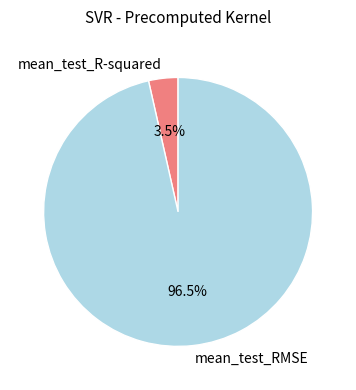

Is there any slice that represents more than half of the pie?

Yes